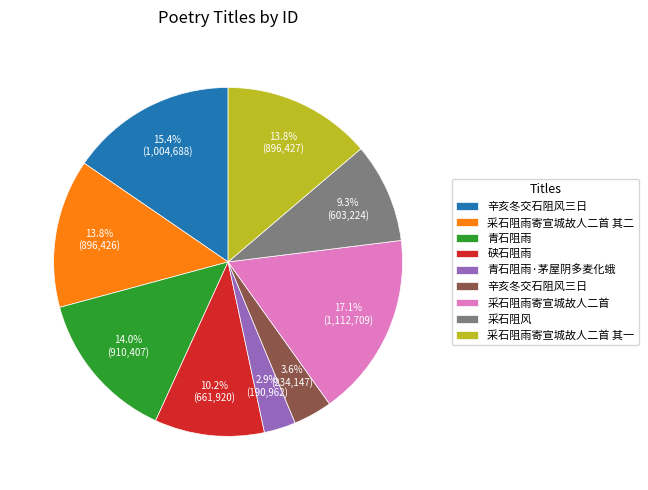

Is there a majority slice in this chart?

No